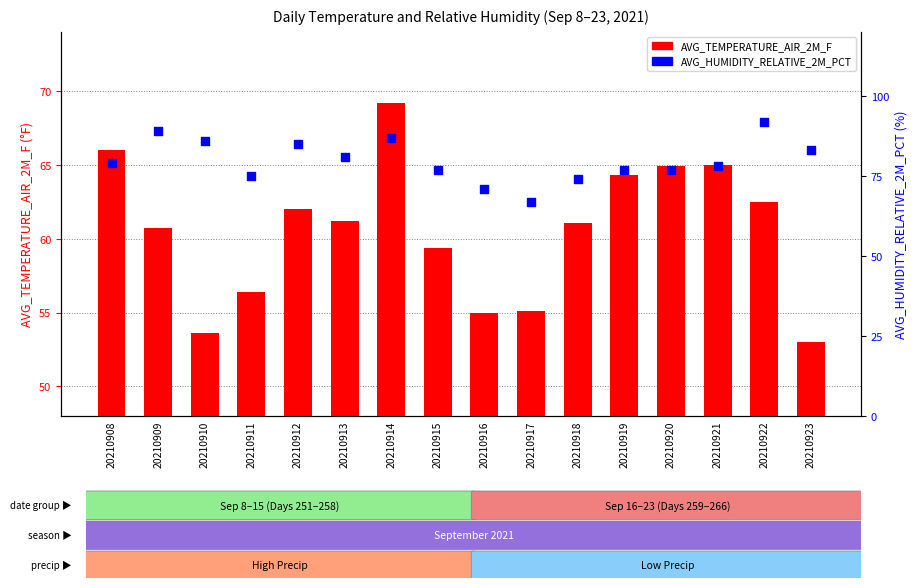

Which series has the widest spread of Y values?

AVG_HUMIDITY_RELATIVE_2M_PCT